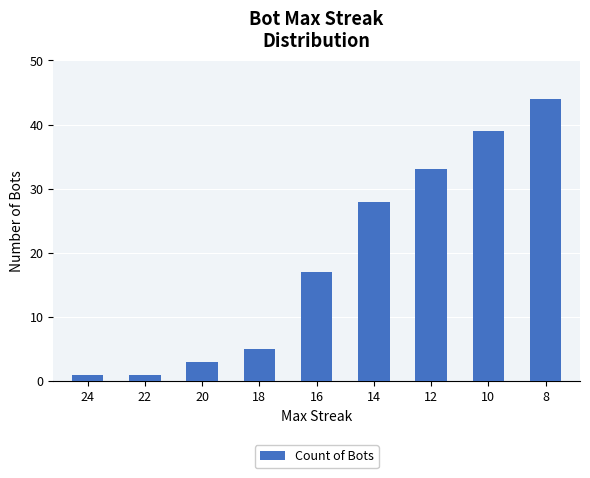

At which category does the chart reach its peak across all series?

8